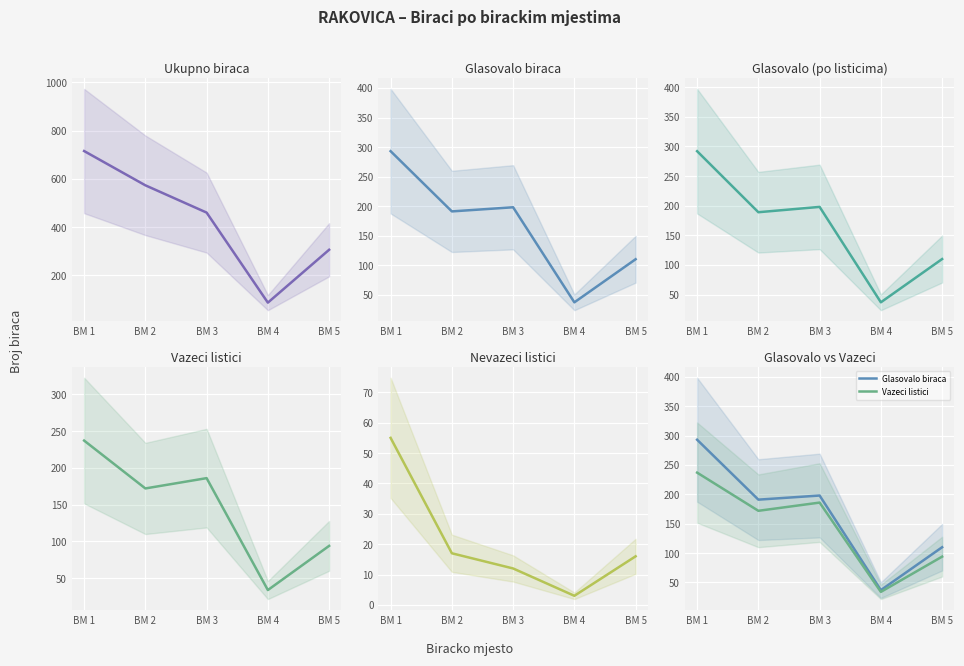

What is the lowest value of the Glasovalo biraca (po listicima) series?

37